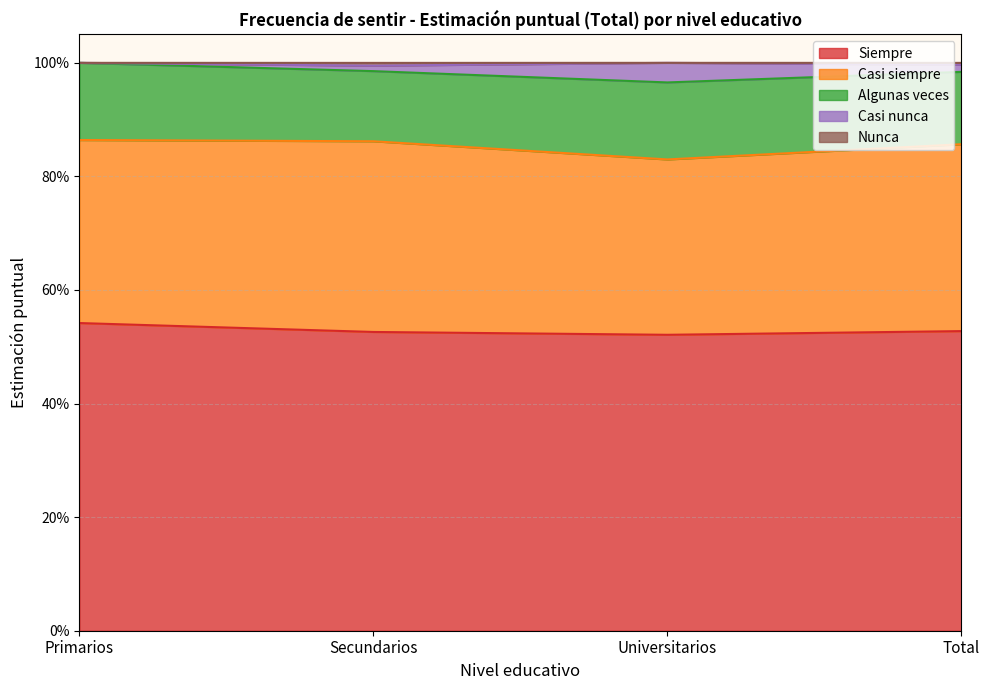

True or false: Nunca and Casi siempre intersect in this chart.

False